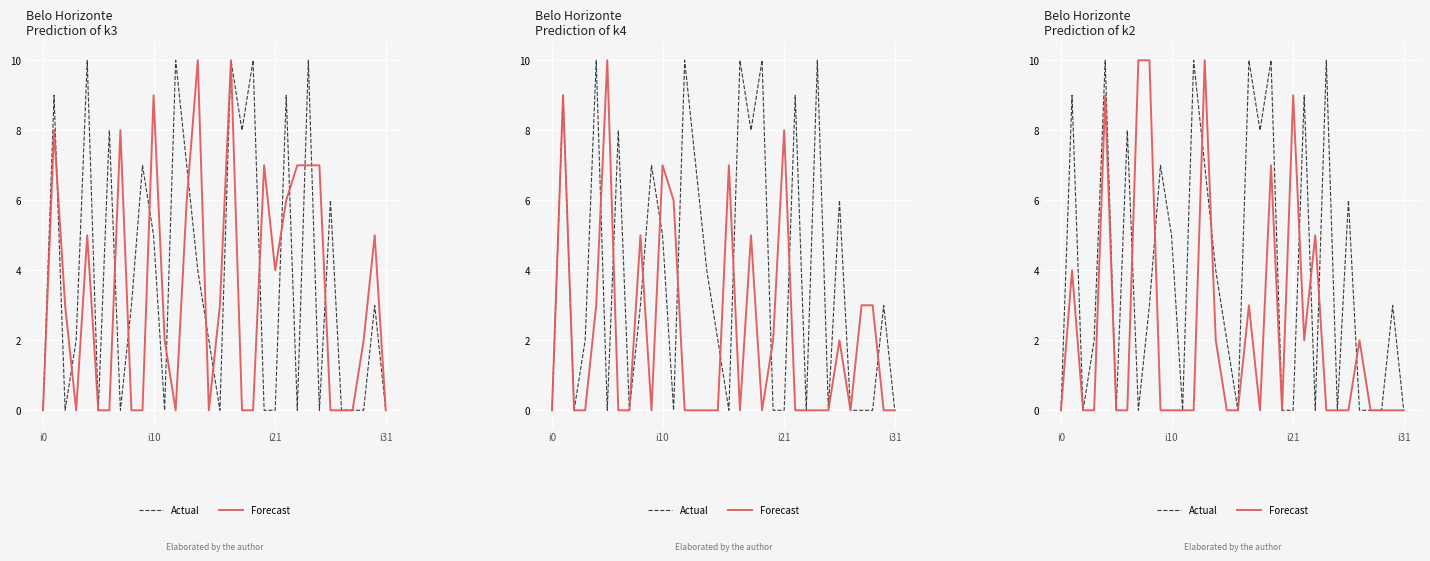

What are all the series names shown in the legend?

Actual, Forecast